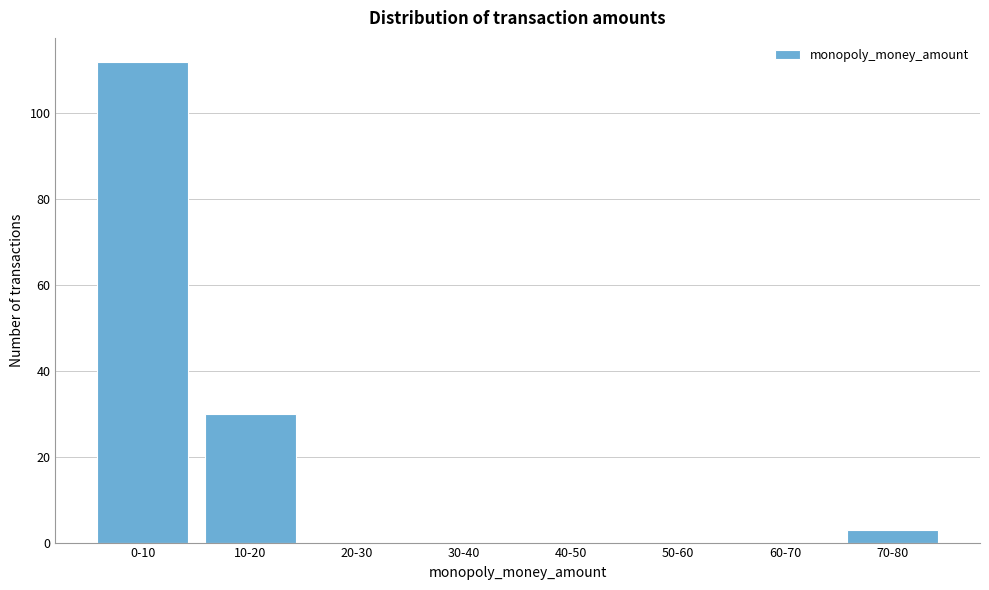

Reading right to left, transcribe all the data shown in this chart.

70-80=3	60-70=0	50-60=0	40-50=0	30-40=0	20-30=0	10-20=30	0-10=112